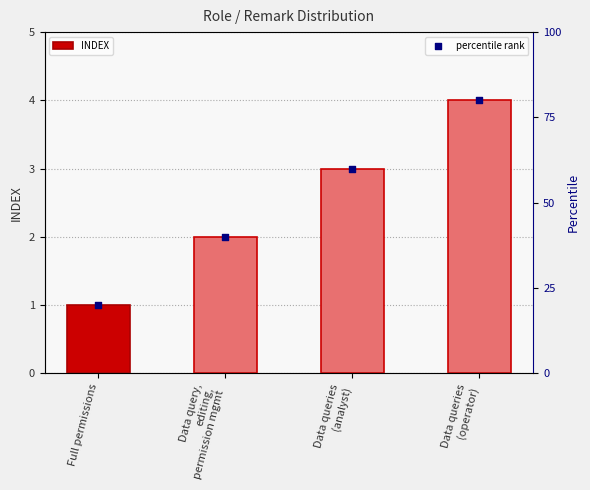

At how many categories does at least one series exceed 54?

2